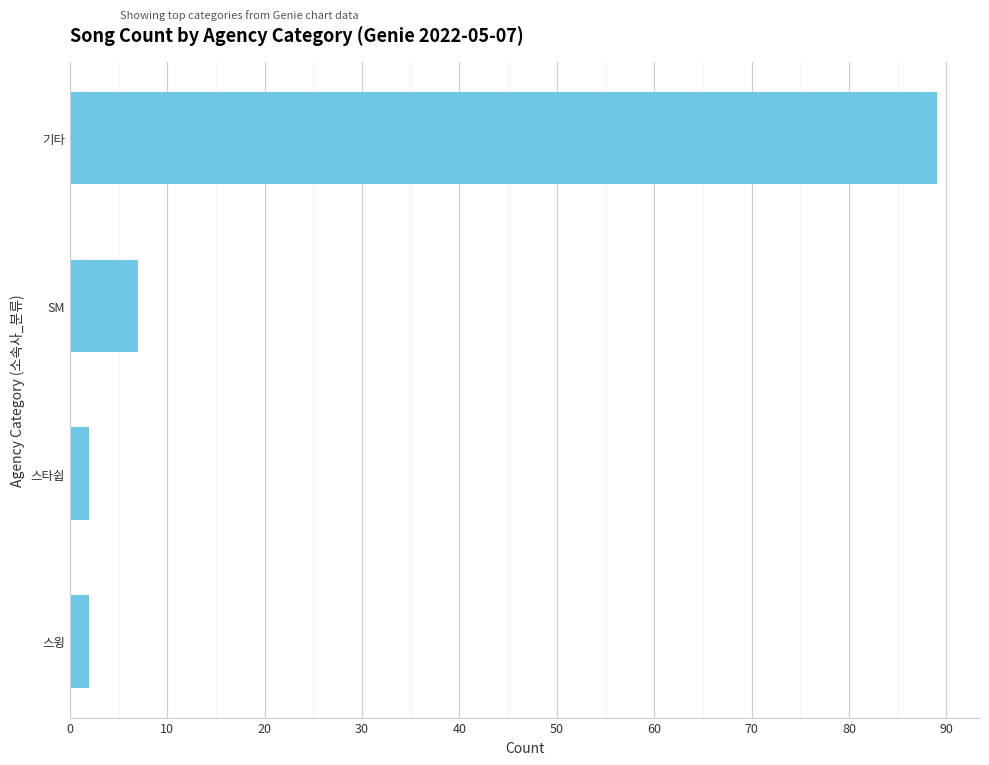

What is the value of the 3rd bar from the top?

2